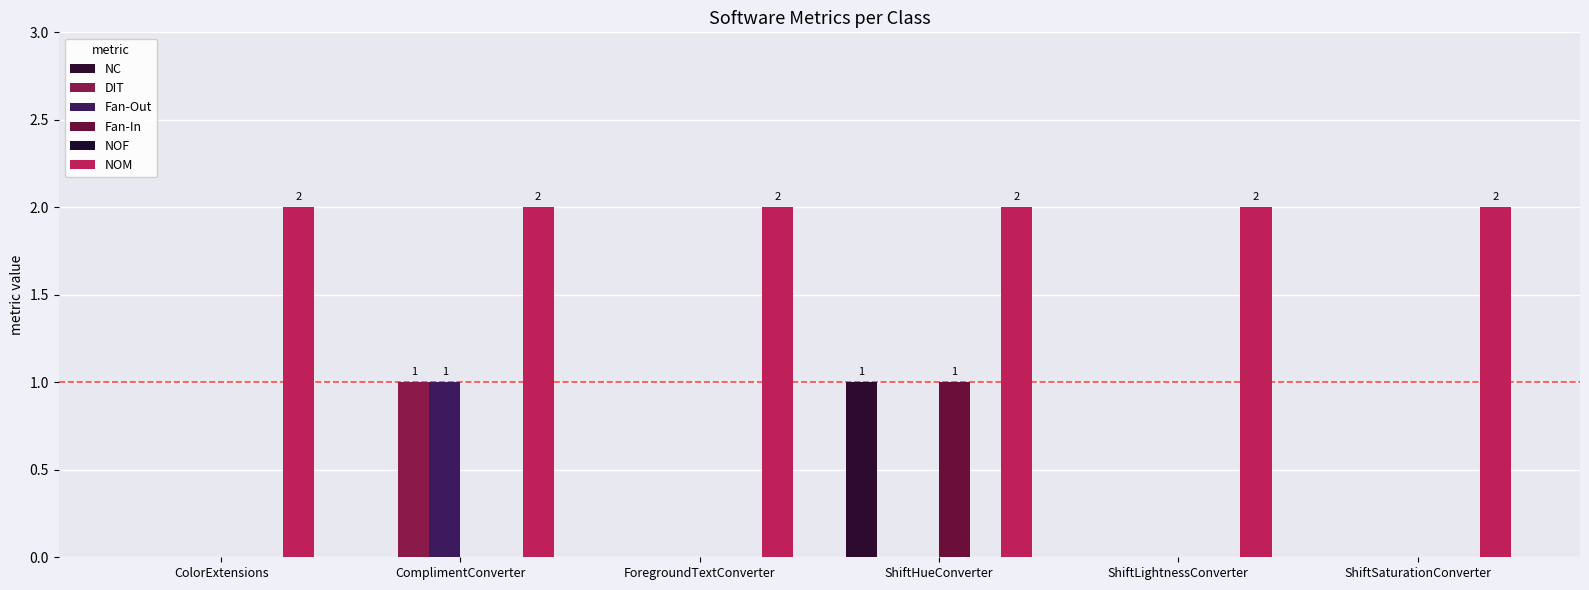

How many distinct data groups are displayed?

5